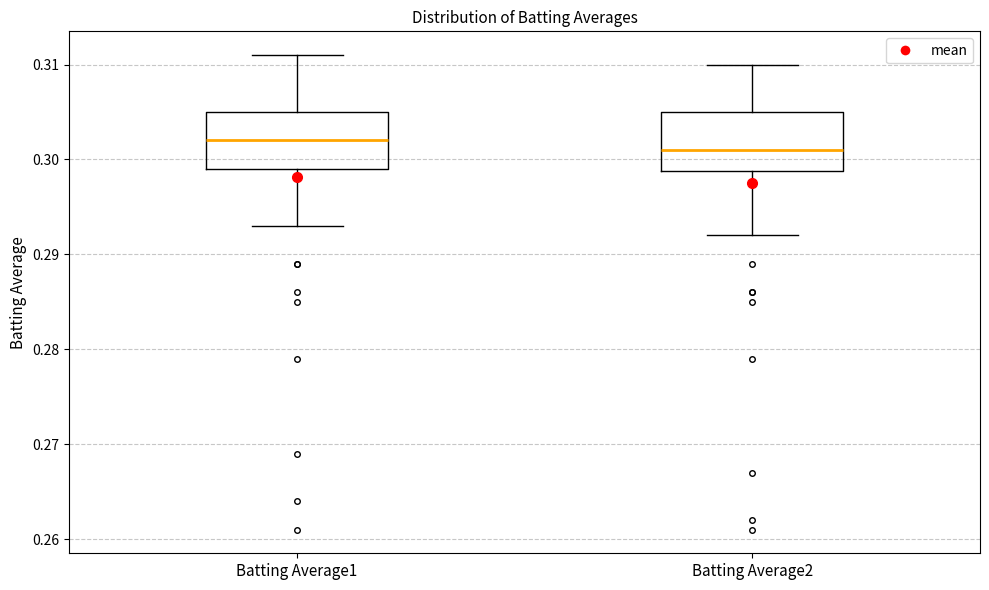

Which box's median line is the highest?

Batting Average1